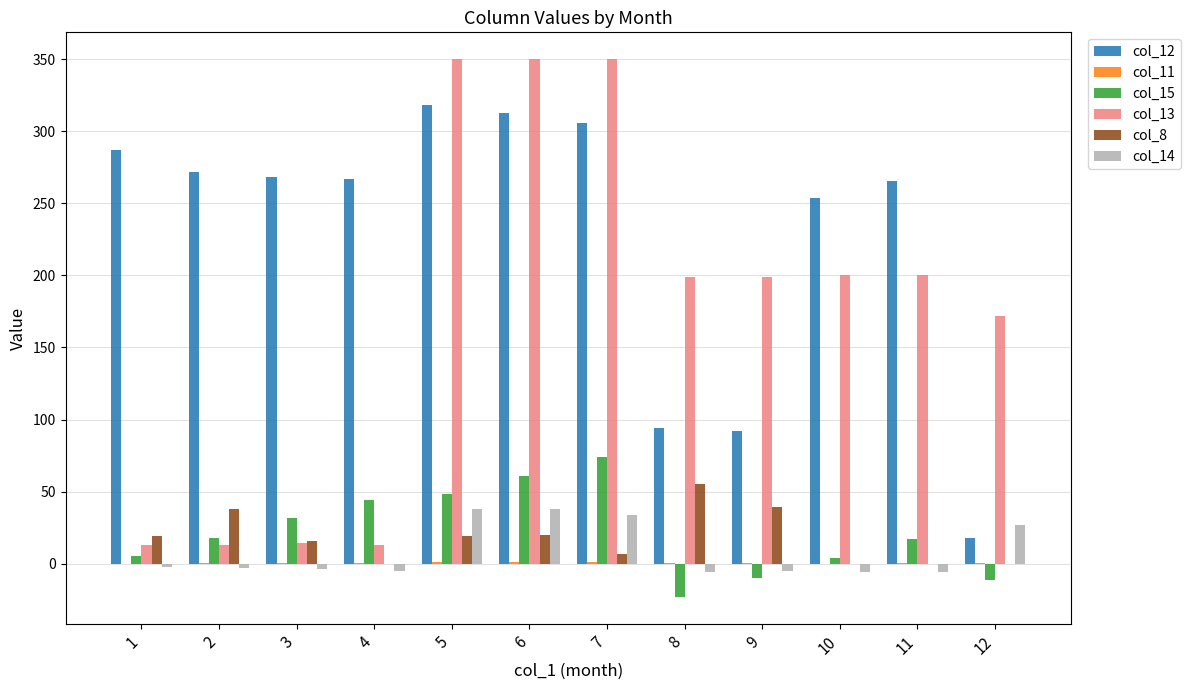

What is the maximum value shown in the chart?

350.0